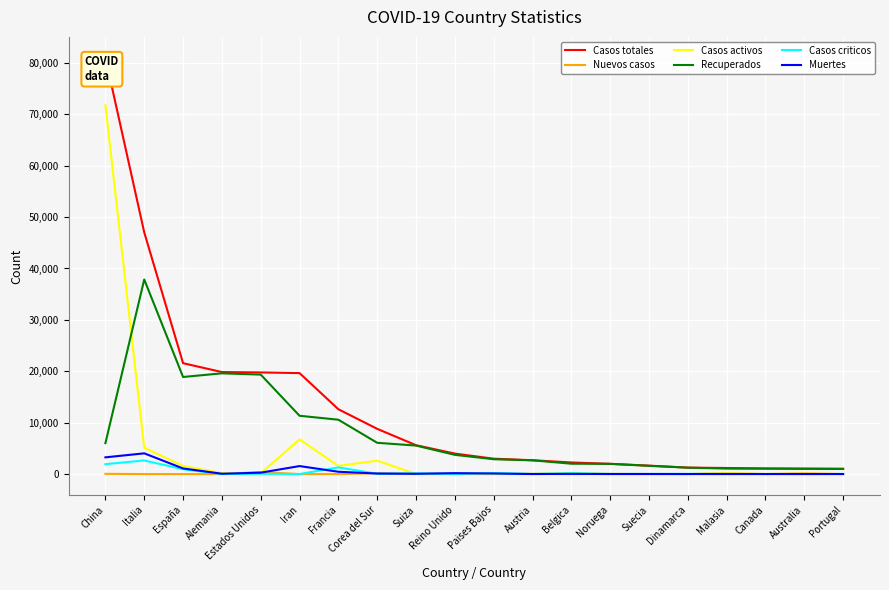

True or false: Casos totales and Casos activos cross at least once.

False